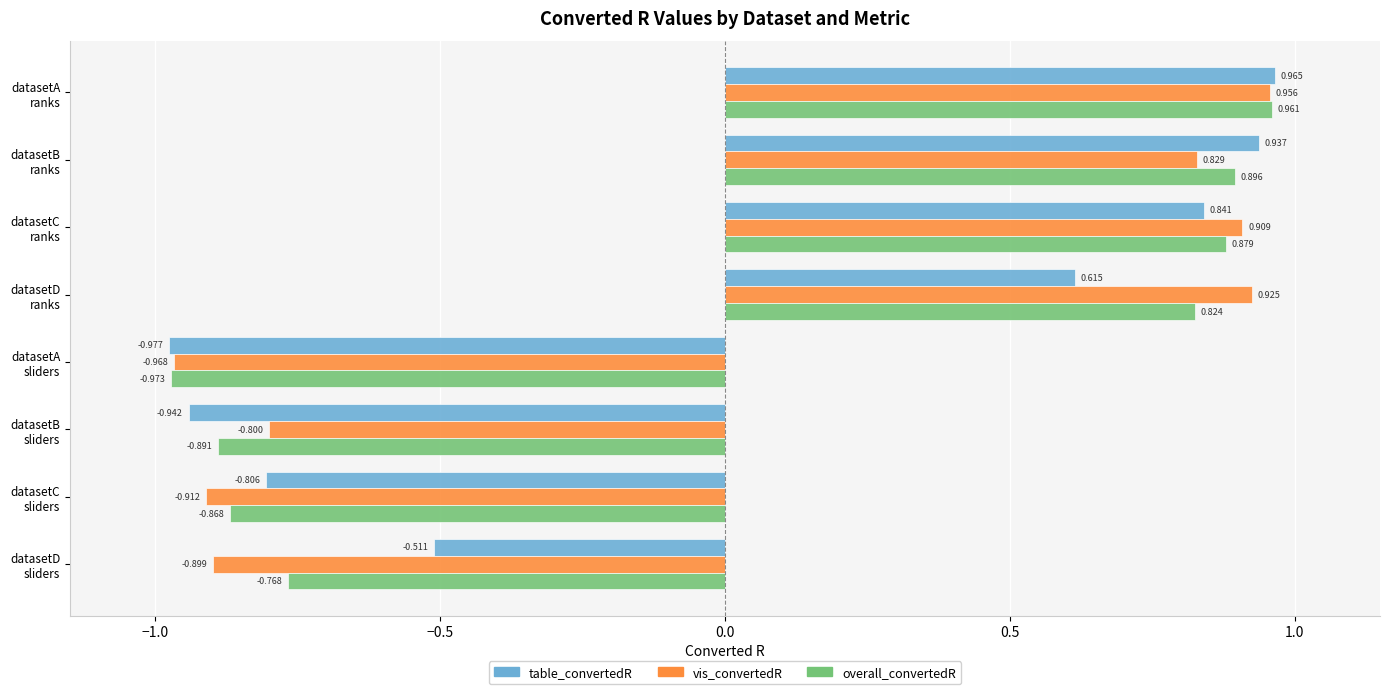

How many distinct data groups are displayed?

3